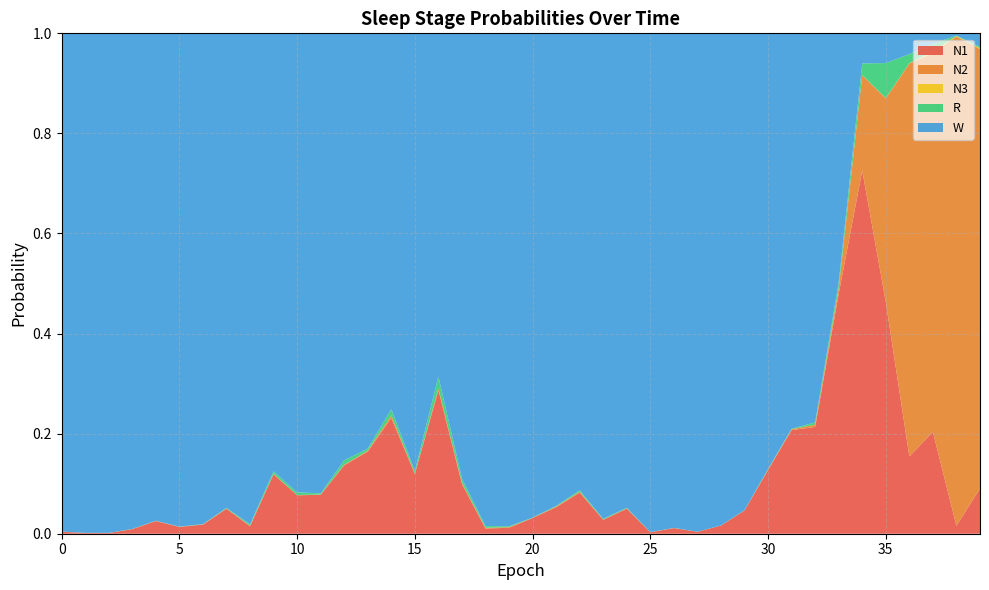

Reading right to left, what are all the values shown in this chart?

N1: 0.1	0.0	0.2	0.2	0.5	0.7	0.5	0.2	0.2	0.1	0.0	0.0	0.0	0.0	0.0	0.1	0.0	0.1	0.1	0.0	0.0	0.0	0.1	0.3	0.1	0.2	0.2	0.1	0.1	0.1	0.1	0.0	0.0	0.0	0.0	0.0	0.0	0.0	0.0	0.0
N2: 0.9	1.0	0.8	0.8	0.4	0.2	0.0	0.0	0.0	0.0	0.0	0.0	0.0	0.0	0.0	0.0	0.0	0.0	0.0	0.0	0.0	0.0	0.0	0.0	0.0	0.0	0.0	0.0	0.0	0.0	0.0	0.0	0.0	0.0	0.0	0.0	0.0	0.0	0.0	0.0
N3: 0.0	0.0	0.0	0.0	0.0	0.0	0.0	0.0	0.0	0.0	0.0	0.0	0.0	0.0	0.0	0.0	0.0	0.0	0.0	0.0	0.0	0.0	0.0	0.0	0.0	0.0	0.0	0.0	0.0	0.0	0.0	0.0	0.0	0.0	0.0	0.0	0.0	0.0	0.0	0.0
R: 0.0	0.0	0.0	0.0	0.1	0.0	0.0	0.0	0.0	0.0	0.0	0.0	0.0	0.0	0.0	0.0	0.0	0.0	0.0	0.0	0.0	0.0	0.0	0.0	0.0	0.0	0.0	0.0	0.0	0.0	0.0	0.0	0.0	0.0	0.0	0.0	0.0	0.0	0.0	0.0
W: 0.0	0.0	0.0	0.0	0.1	0.1	0.5	0.8	0.8	0.9	1.0	1.0	1.0	1.0	1.0	0.9	1.0	0.9	0.9	1.0	1.0	1.0	0.9	0.7	0.9	0.8	0.8	0.9	0.9	0.9	0.9	1.0	0.9	1.0	1.0	1.0	1.0	1.0	1.0	1.0